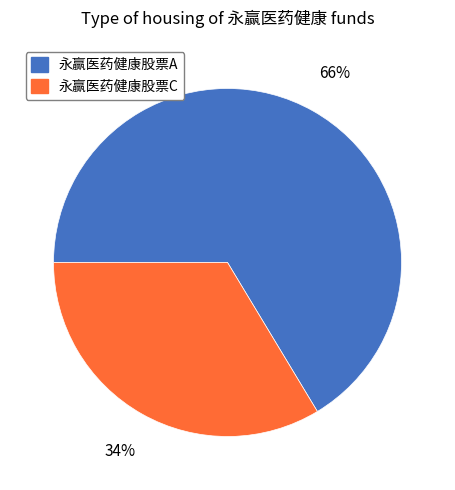

Is the sum of 永赢医药健康股票C and 永赢医药健康股票A greater than half?

Yes